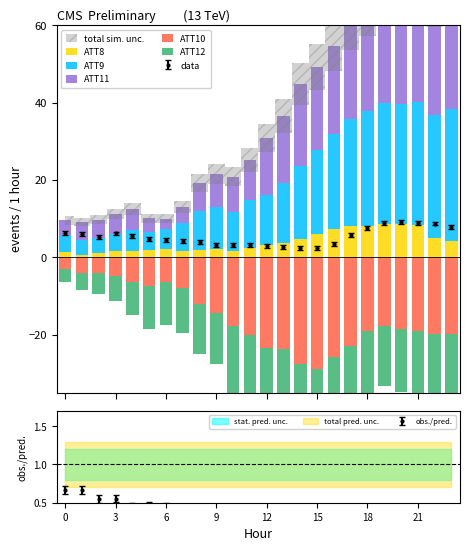

How many bars are there in each group?

5